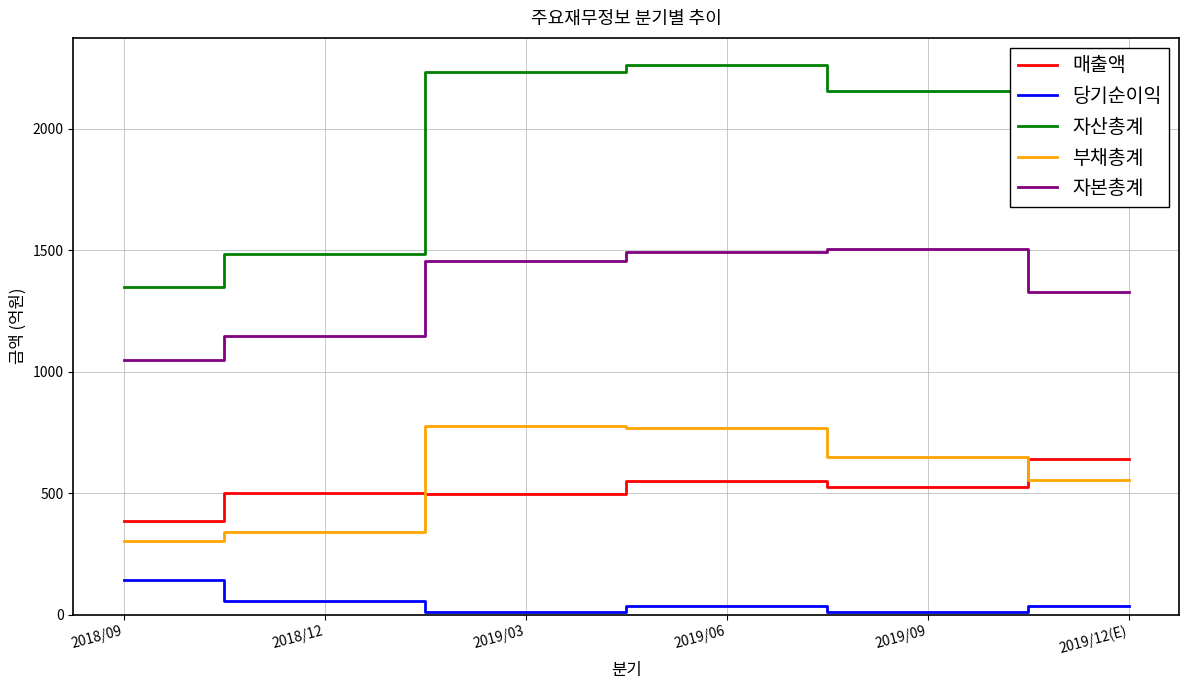

Is it true that 당기순이익 equals 37 at 2019/06?

True